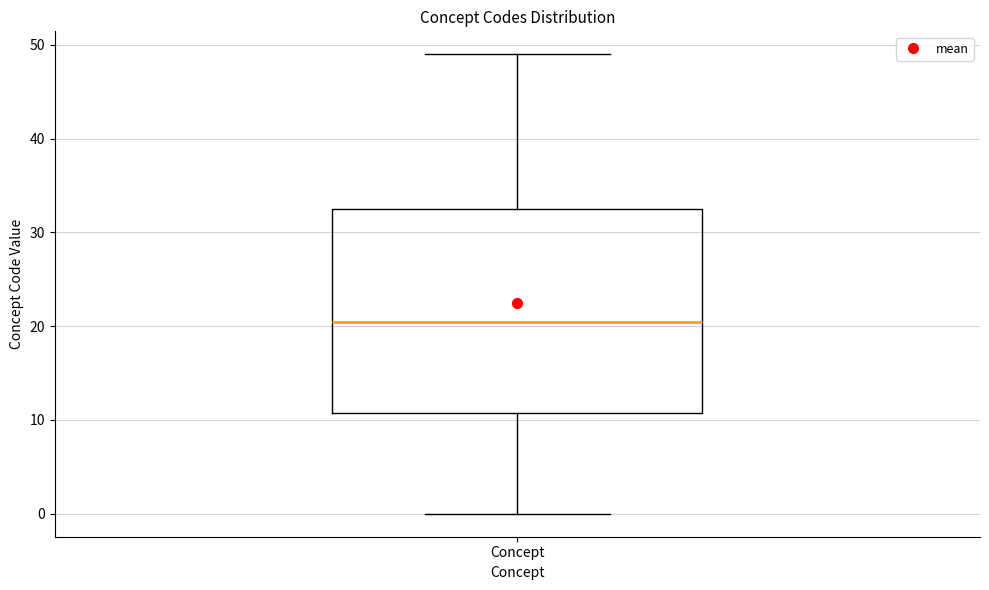

Transcribe this box plot: give where the median line is, the range the box spans, and where the two whiskers end, as read against the y-axis. The values are not printed on the chart, so give them approximately, as read against the axis.

median 21, box 11 to 33, whiskers 0 to 49